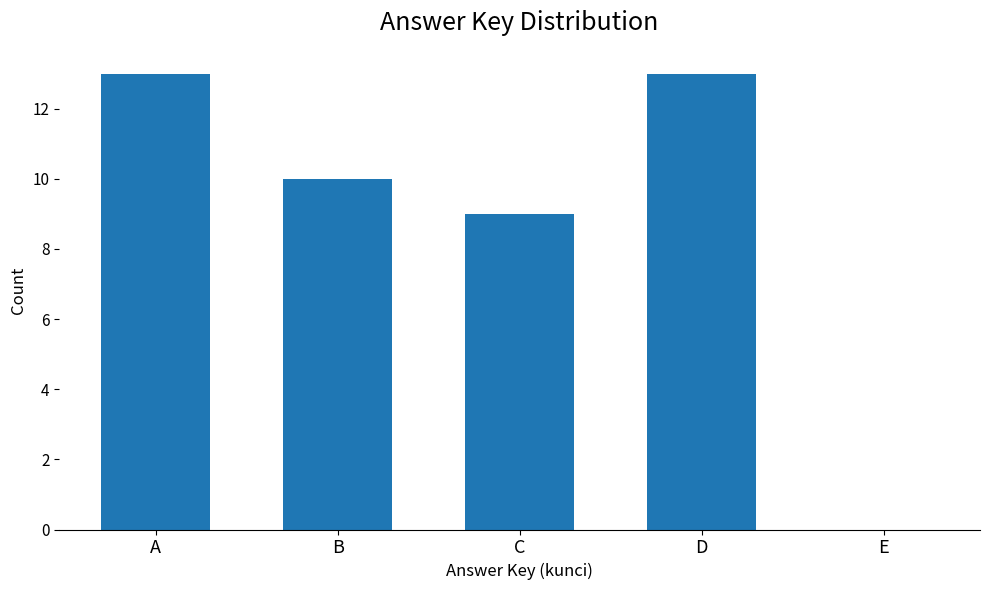

Reading left to right, extract all data points from this chart.

13	10	9	13	0